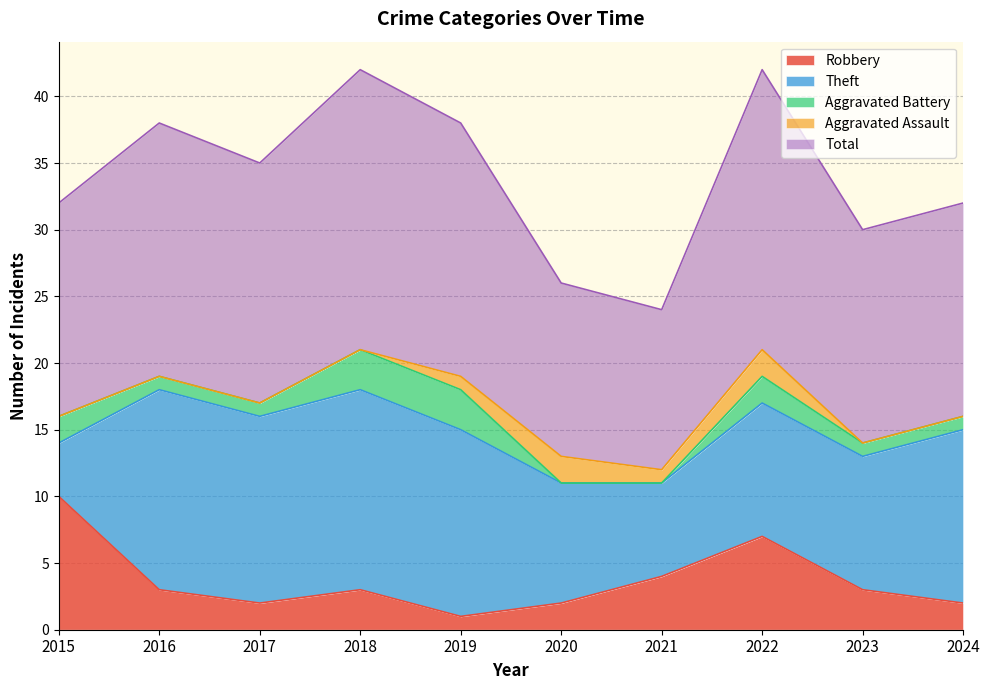

What is the maximum value for Robbery?

10